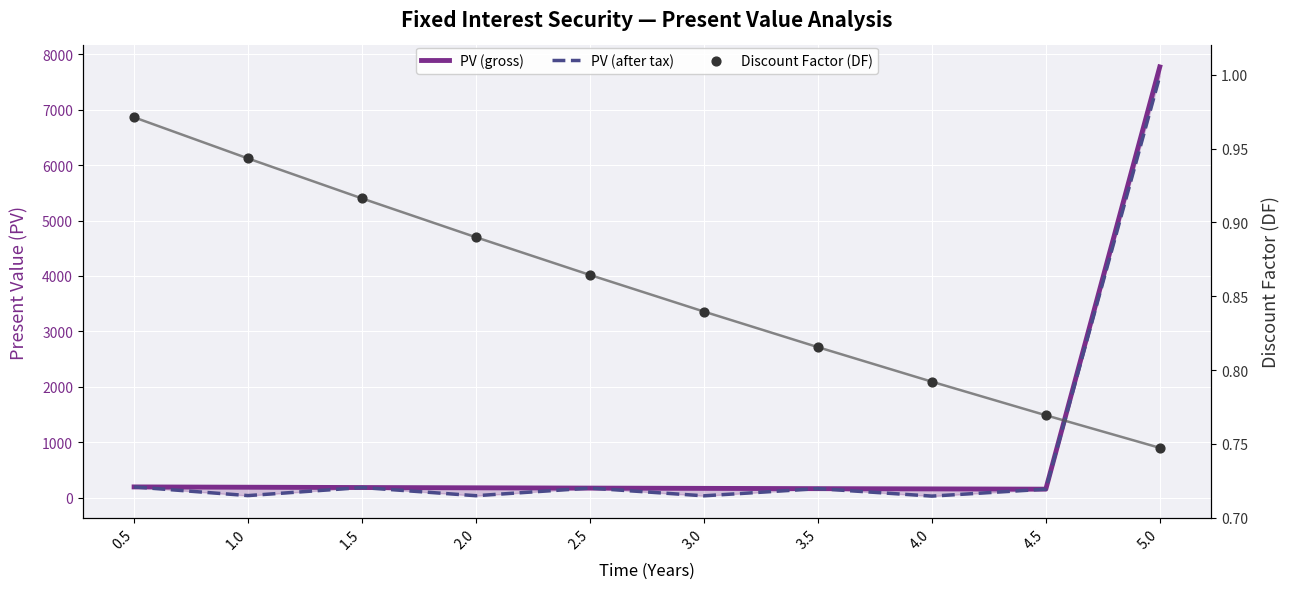

Which series has the largest total across all categories?

PV (gross)